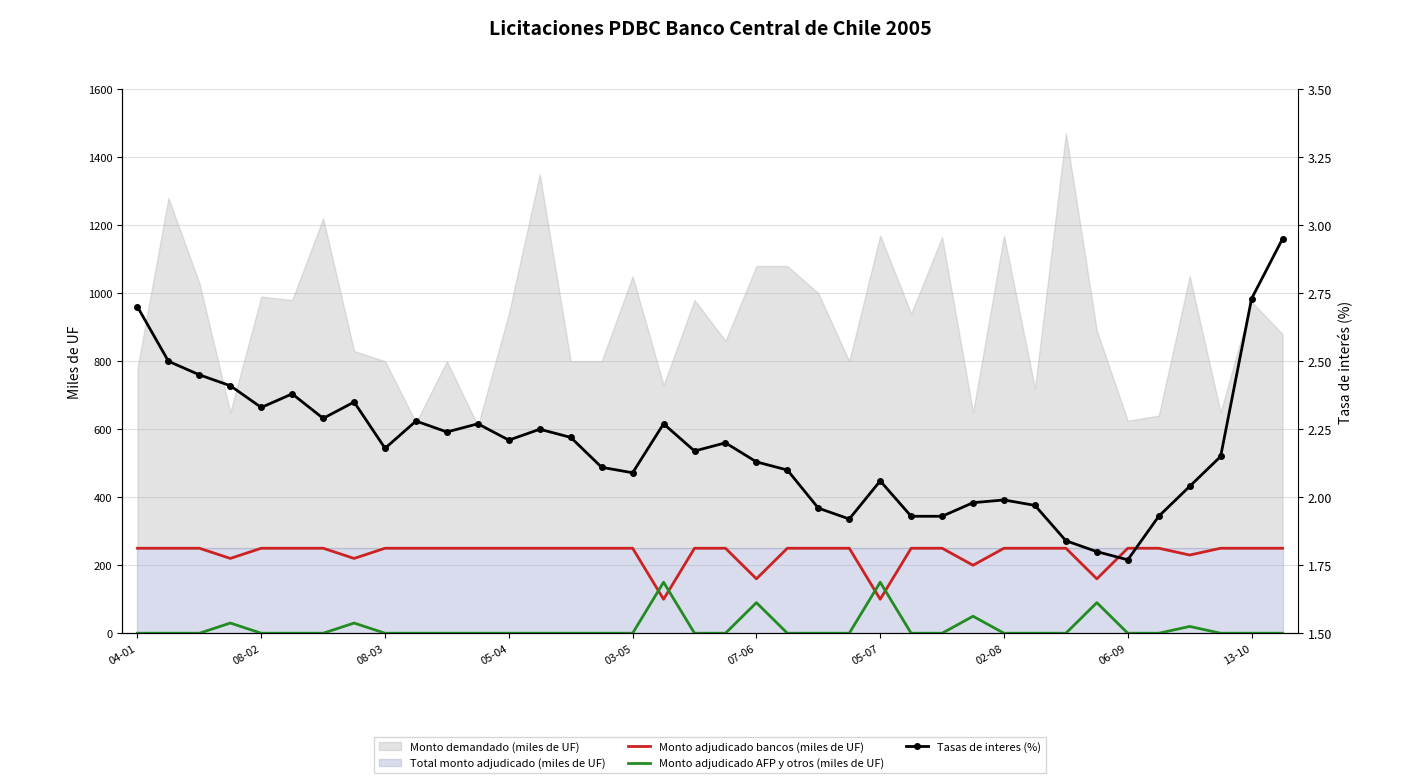

Reading left to right, what are all the values shown in this chart?

Monto adjudicado bancos (miles de UF): 250.0	250.0	250.0	220.0	250.0	250.0	250.0	220.0	250.0	250.0	250.0	250.0	250.0	250.0	250.0	250.0	250.0	100.0	250.0	250.0	160.0	250.0	250.0	250.0	100.0	250.0	250.0	200.0	250.0	250.0	250.0	160.0	250.0	250.0	230.0	250.0	250.0	250.0
Monto adjudicado AFP y otros (miles de UF): 0.0	0.0	0.0	30.0	0.0	0.0	0.0	30.0	0.0	0.0	0.0	0.0	0.0	0.0	0.0	0.0	0.0	150.0	0.0	0.0	90.0	0.0	0.0	0.0	150.0	0.0	0.0	50.0	0.0	0.0	0.0	90.0	0.0	0.0	20.0	0.0	0.0	0.0
Tasas de interes (%): 2.7	2.5	2.5	2.4	2.3	2.4	2.3	2.4	2.2	2.3	2.2	2.3	2.2	2.2	2.2	2.1	2.1	2.3	2.2	2.2	2.1	2.1	2.0	1.9	2.1	1.9	1.9	2.0	2.0	2.0	1.8	1.8	1.8	1.9	2.0	2.1	2.7	3.0